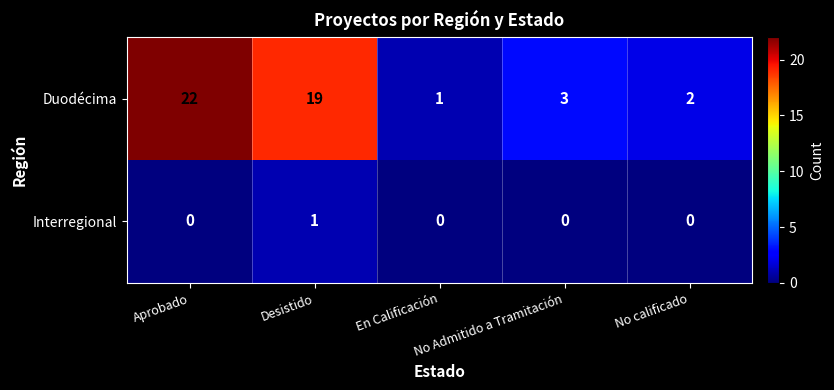

What is the difference between the second highest and minimum values in the Duodécima series?

18